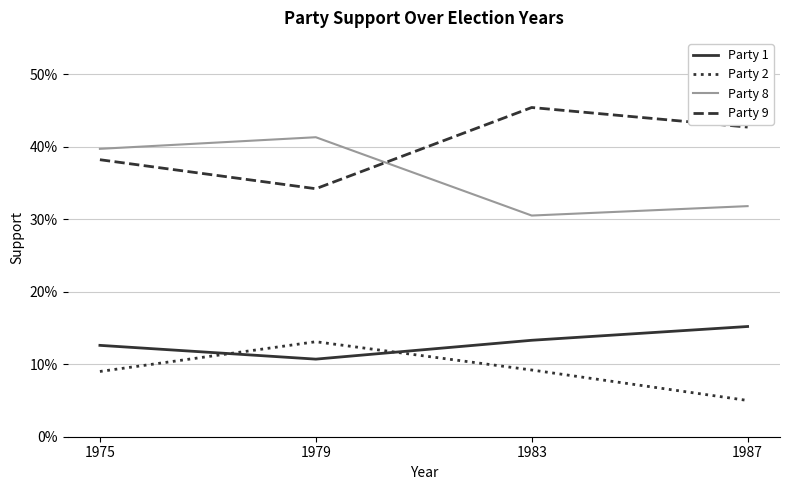

How many intersections are there between Party 2 and Party 1?

2